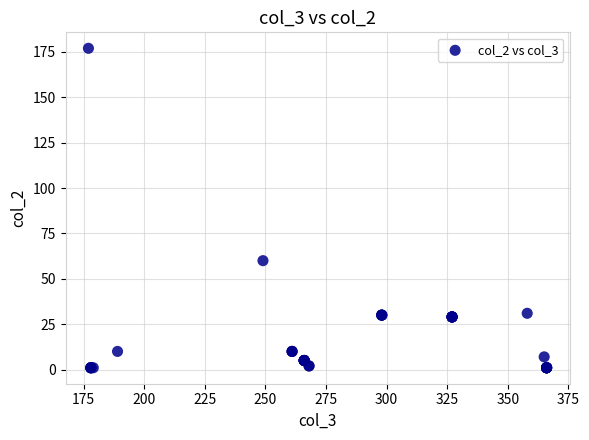

What Y value in the scatter plot is closest to 89?

60